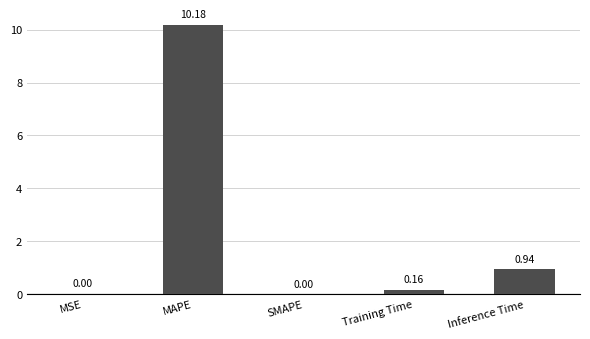

At which category does the chart reach its peak across all series?

MAPE